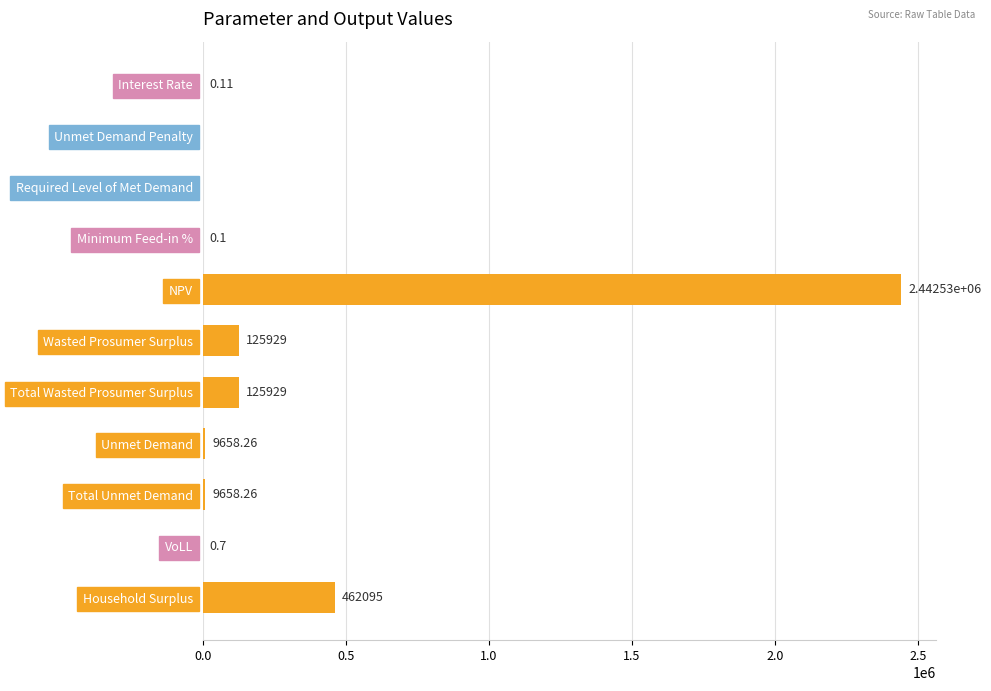

How many data points are above 9658?

6